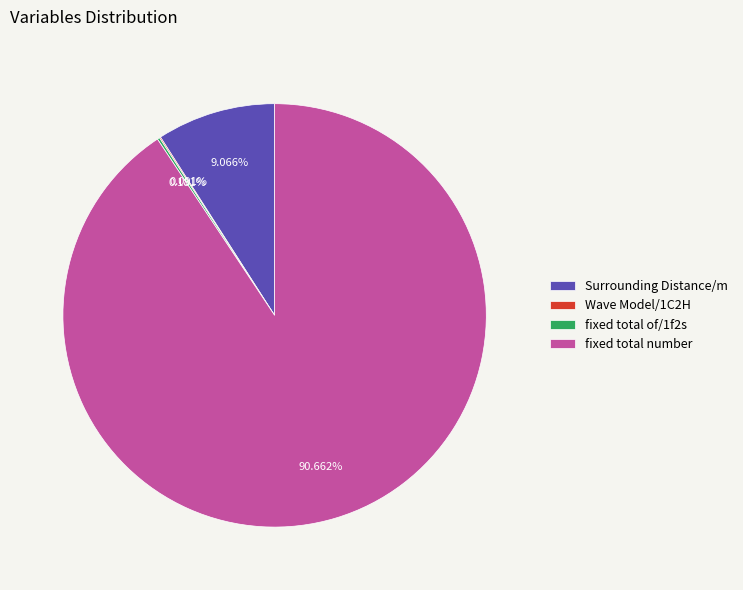

Is there a majority slice in this chart?

Yes